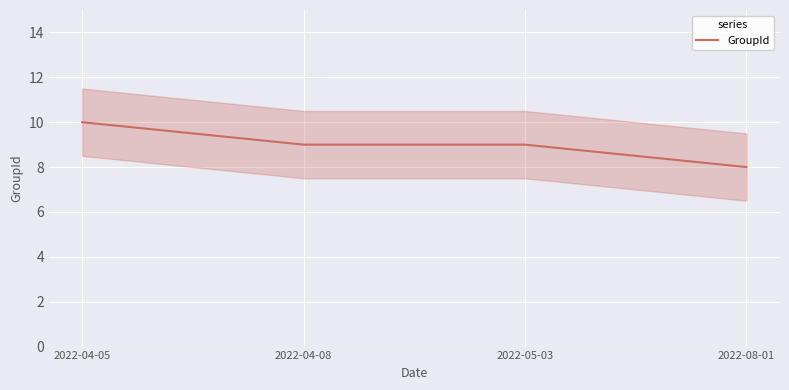

Reading right to left, list all the values displayed in this chart.

8	9	9	10